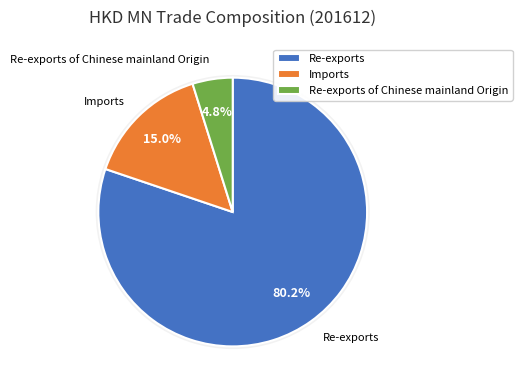

Between Imports and Re-exports, which is larger?

Re-exports